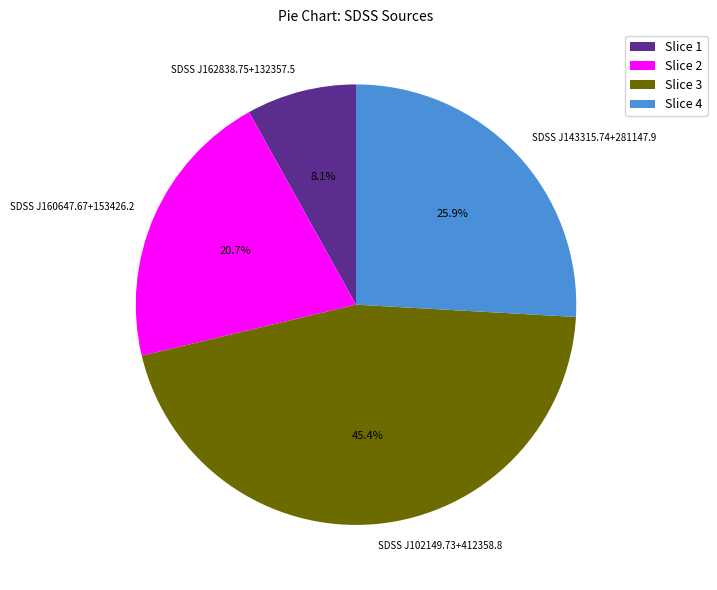

What percentage is the SDSS J143315.74+281147.9 slice, to the nearest percent?

26%